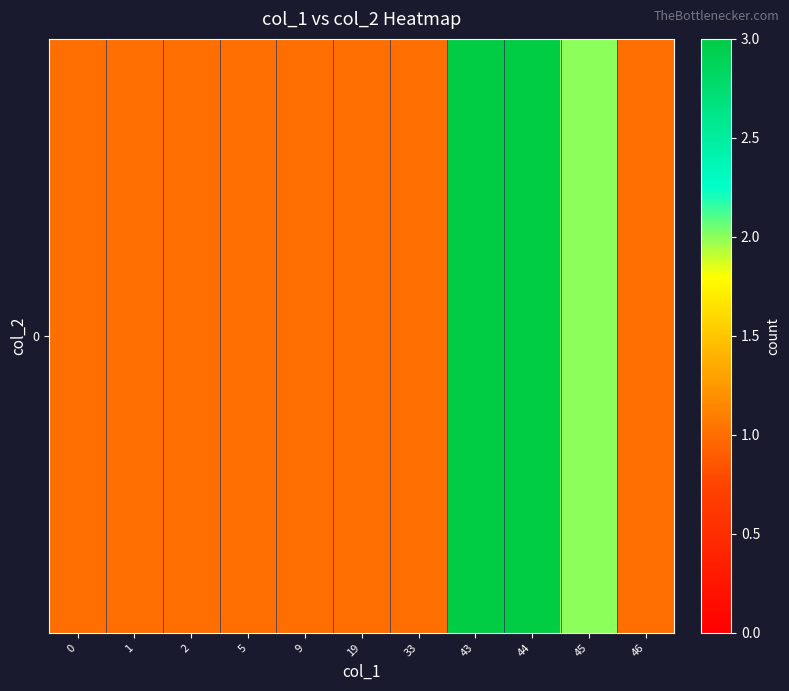

Reading left to right, what are all the values shown in this chart?

0=1	1=1	2=1	5=1	9=1	19=1	33=1	43=3	44=3	45=2	46=1